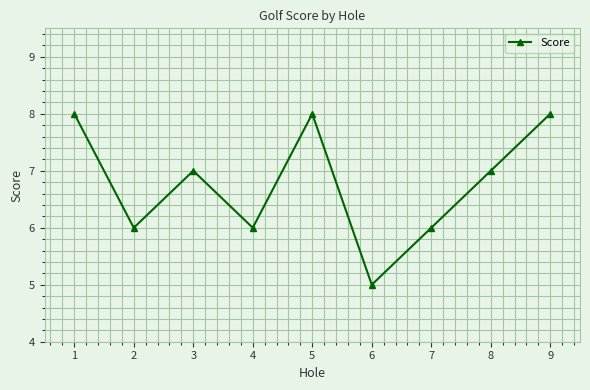

How many lines are shown in the chart?

1